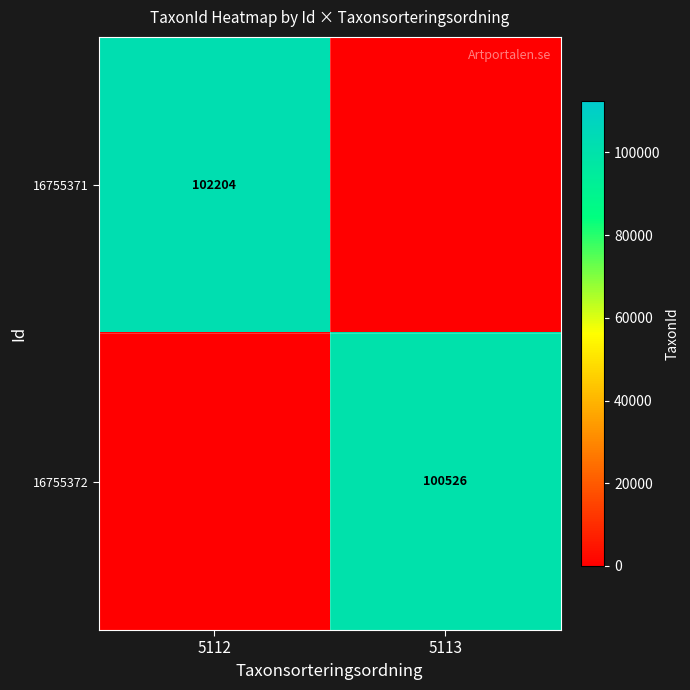

List the series in order of their peak value, highest first.

16755371, 16755372